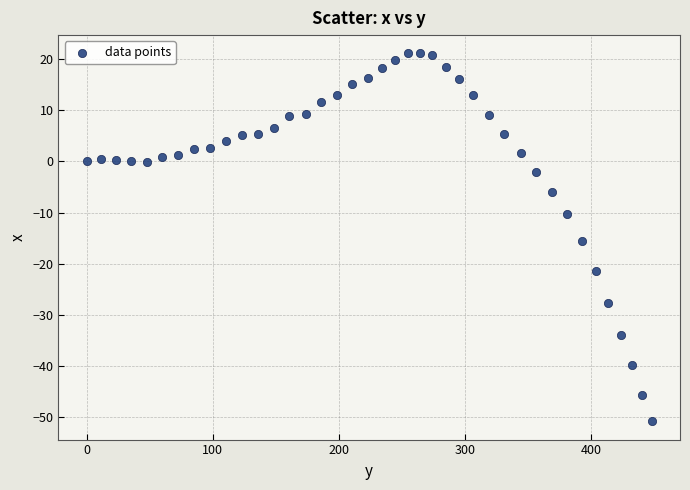

What is the range of X values (max minus min)?

447.8